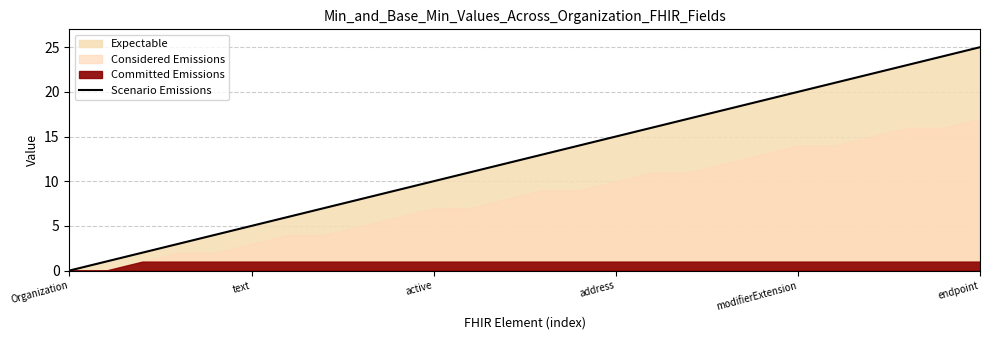

The value of Scenario Emissions at address is 7. True or false?

False